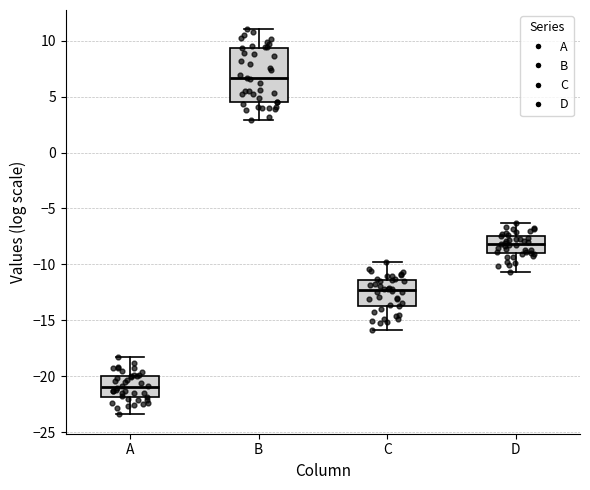

Where does the upper whisker of the box for C end on the y-axis? The values are not printed on the chart, so give them approximately, as read against the axis.

-10.0